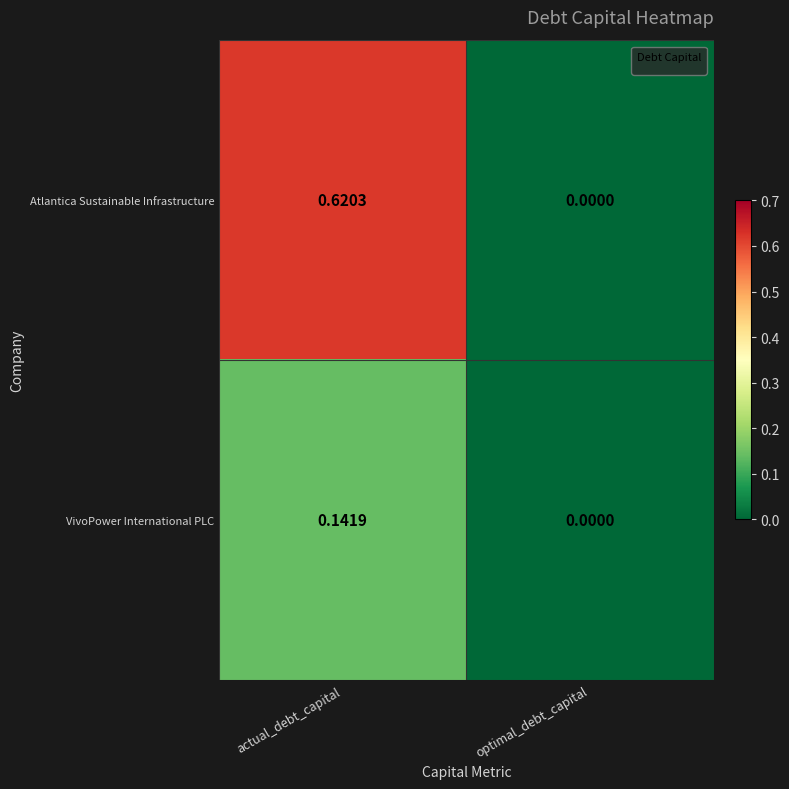

Where is Atlantica Sustainable Infrastructure nearest to the value 0?

optimal_debt_capital